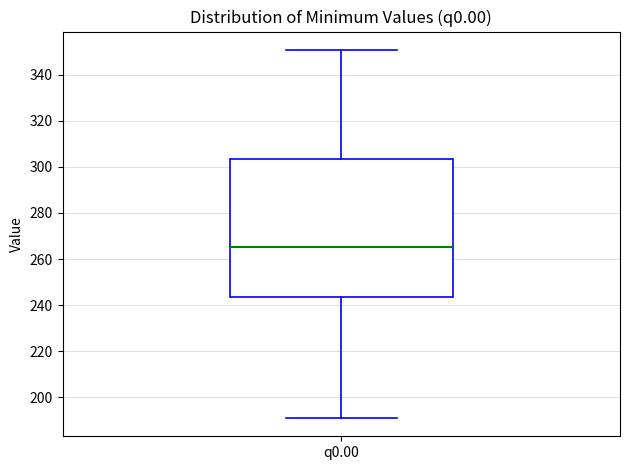

Transcribe this box plot: give where the median line is, the range the box spans, and where the two whiskers end, as read against the y-axis. The values are not printed on the chart, so give them approximately, as read against the axis.

median 266, box 244 to 304, whiskers 192 to 350